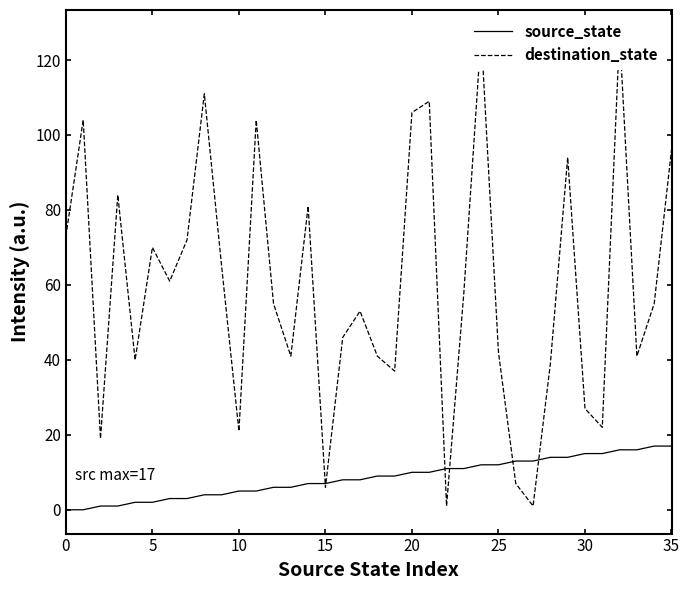

What is the label of the 24th point from the right?

12